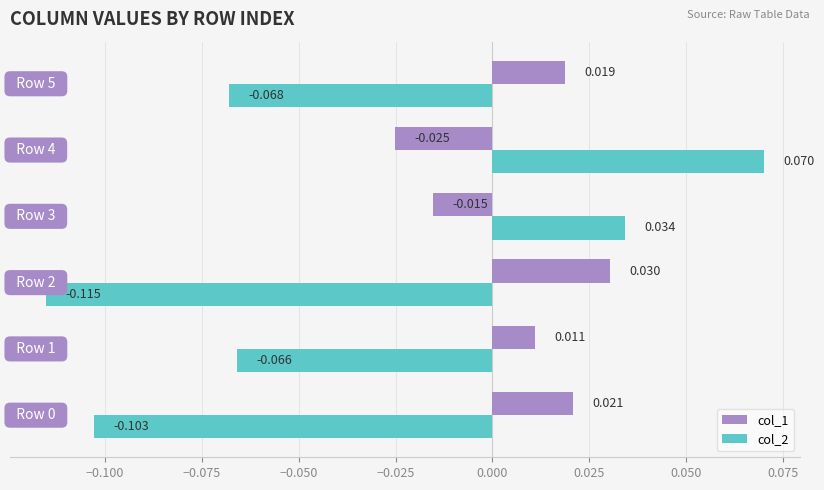

How many values in the col_2 series are below 0?

4